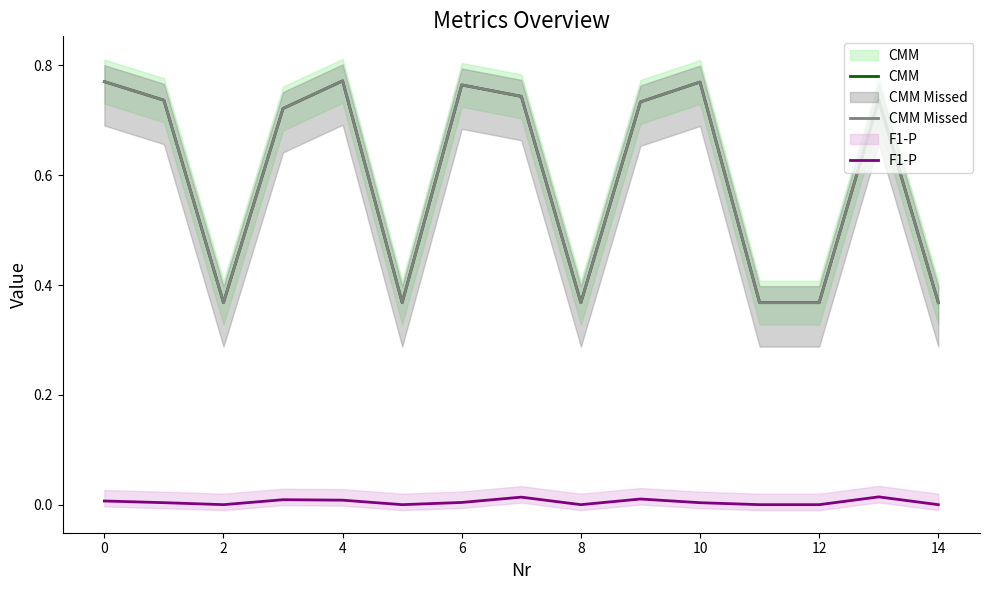

At which category does CMM Missed reach its first local valley?

2